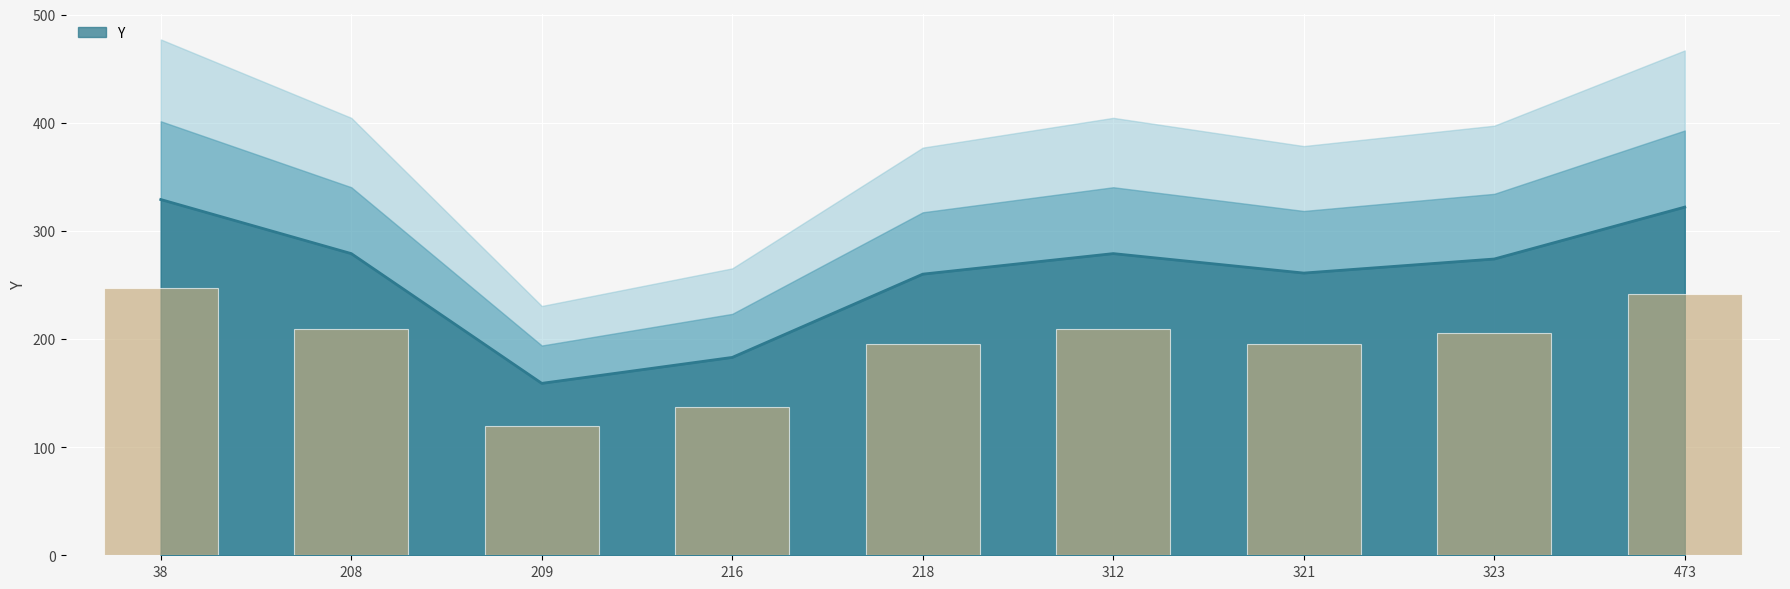

The value of Y at 323 is 187. True or false?

False